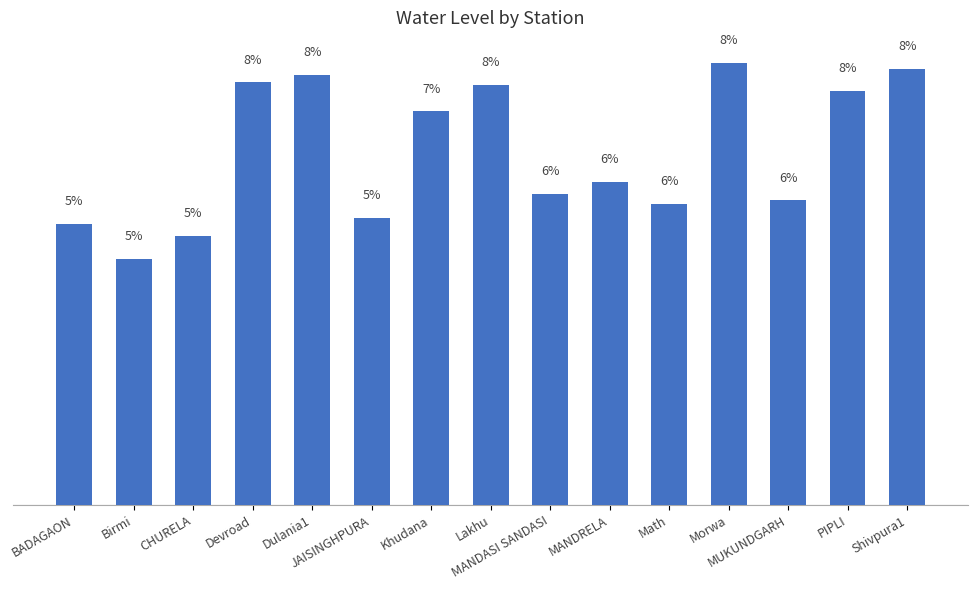

What is the greatest value displayed?

8.4